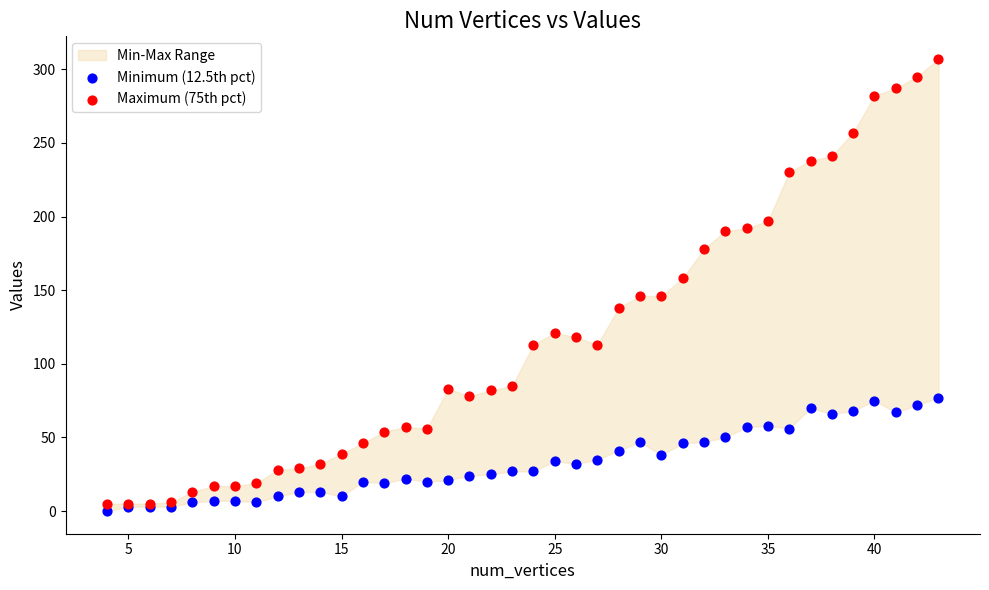

Which series has the widest spread of Y values?

Maximum (75th pct)